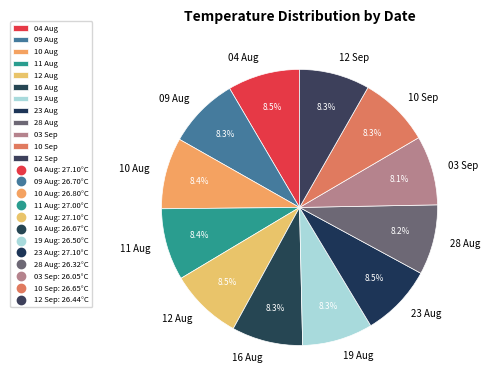

Do 28 Aug and 09 Aug together represent more than half of the pie?

No